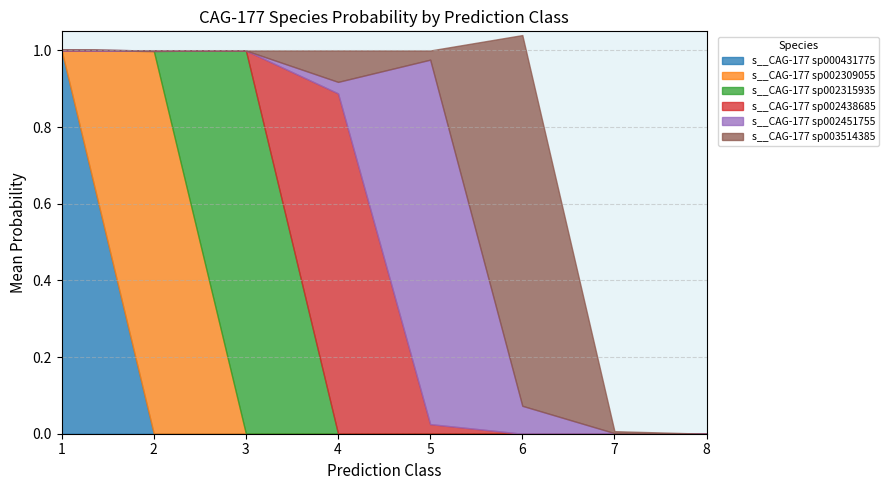

Between which two adjacent categories do s__CAG-177 sp000431775 and s__CAG-177 sp002451755 first intersect?

1 and 2